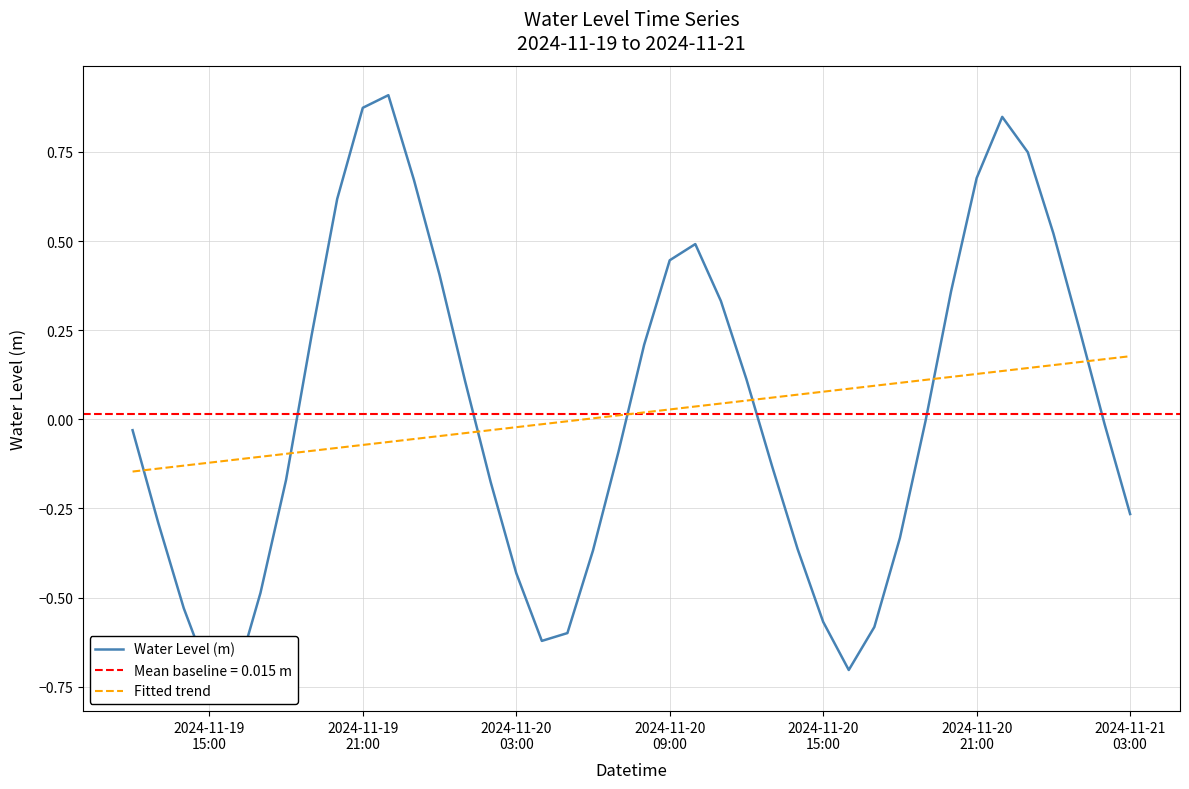

How many values in Fitted trend are above zero?

22